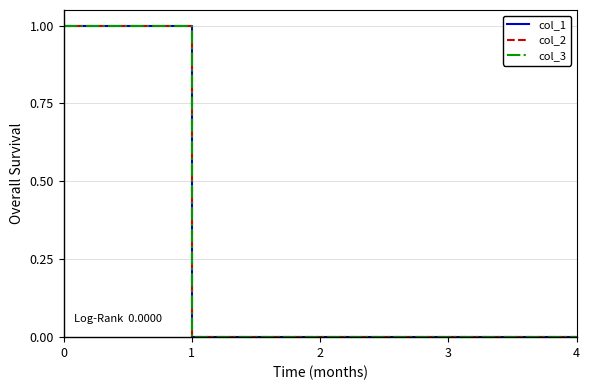

How many lines are shown in the chart?

3